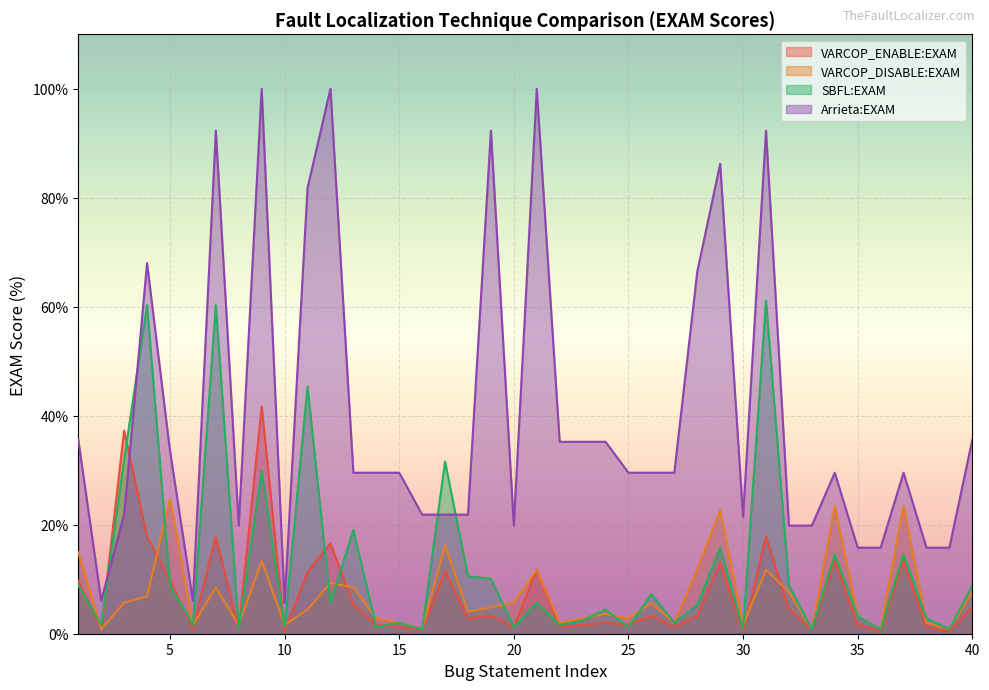

Reading left to right, transcribe all the data shown in this chart.

VARCOP_ENABLE:EXAM: 1=9.7	2=0.8	3=37.2	4=17.8	5=9.7	6=0.8	7=17.8	8=0.8	9=41.7	10=0.4	11=11.3	12=16.6	13=5.3	14=1.6	15=1.2	16=0.8	17=11.3	18=2.8	19=3.2	20=1.2	21=11.7	22=1.2	23=1.6	24=2.0	25=1.6	26=3.2	27=1.2	28=3.2	29=13.0	30=0.4	31=17.8	32=4.5	33=0.8	34=13.4	35=1.6	36=0.4	37=13.4	38=1.2	39=0.4	40=4.9
VARCOP_DISABLE:EXAM: 1=15.0	2=0.8	3=5.7	4=6.9	5=24.7	6=1.6	7=8.5	8=1.6	9=13.4	10=1.6	11=4.5	12=9.3	13=8.5	14=2.8	15=2.0	16=0.8	17=16.2	18=4.0	19=4.9	20=5.7	21=11.7	22=2.0	23=2.8	24=3.6	25=2.8	26=5.7	27=2.0	28=11.7	29=22.7	30=1.6	31=11.7	32=7.7	33=0.8	34=23.5	35=3.2	36=0.8	37=23.5	38=2.0	39=0.8	40=7.7
SBFL:EXAM: 1=8.9	2=1.6	3=32.0	4=60.3	5=8.9	6=1.6	7=60.3	8=0.8	9=30.0	10=1.2	11=45.3	12=5.7	13=19.0	14=1.2	15=2.0	16=0.8	17=31.6	18=10.5	19=10.1	20=1.2	21=5.7	22=1.6	23=2.4	24=4.5	25=1.2	26=7.3	27=2.0	28=5.3	29=15.8	30=0.8	31=61.1	32=8.9	33=0.8	34=14.6	35=3.2	36=0.8	37=14.6	38=2.8	39=0.8	40=8.9
Arrieta:EXAM: 1=35.6	2=6.1	3=21.9	4=68.0	5=33.6	6=6.1	7=92.3	8=19.8	9=100.0	10=5.7	11=81.8	12=100.0	13=29.6	14=29.6	15=29.6	16=21.9	17=21.9	18=21.9	19=92.3	20=19.8	21=100.0	22=35.2	23=35.2	24=35.2	25=29.6	26=29.6	27=29.6	28=66.4	29=86.2	30=21.5	31=92.3	32=19.8	33=19.8	34=29.6	35=15.8	36=15.8	37=29.6	38=15.8	39=15.8	40=35.6